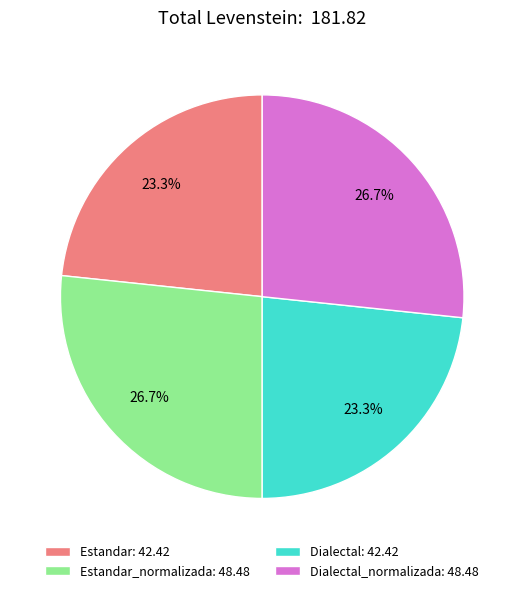

Combined, what portion of the pie is Estandar_normalizada: 48.48 and Dialectal: 42.42?

50.0%